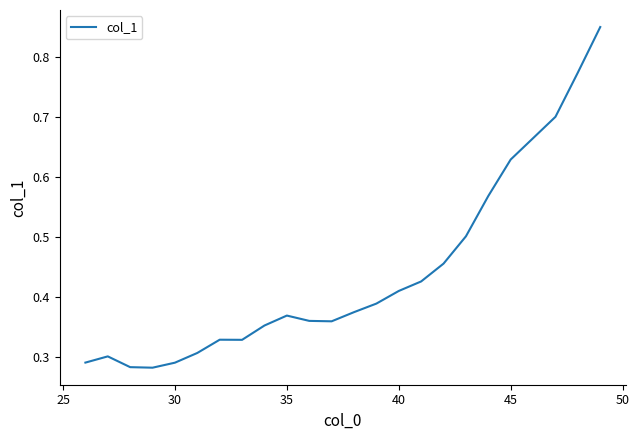

Does the chart display data point markers on the line(s)?

No